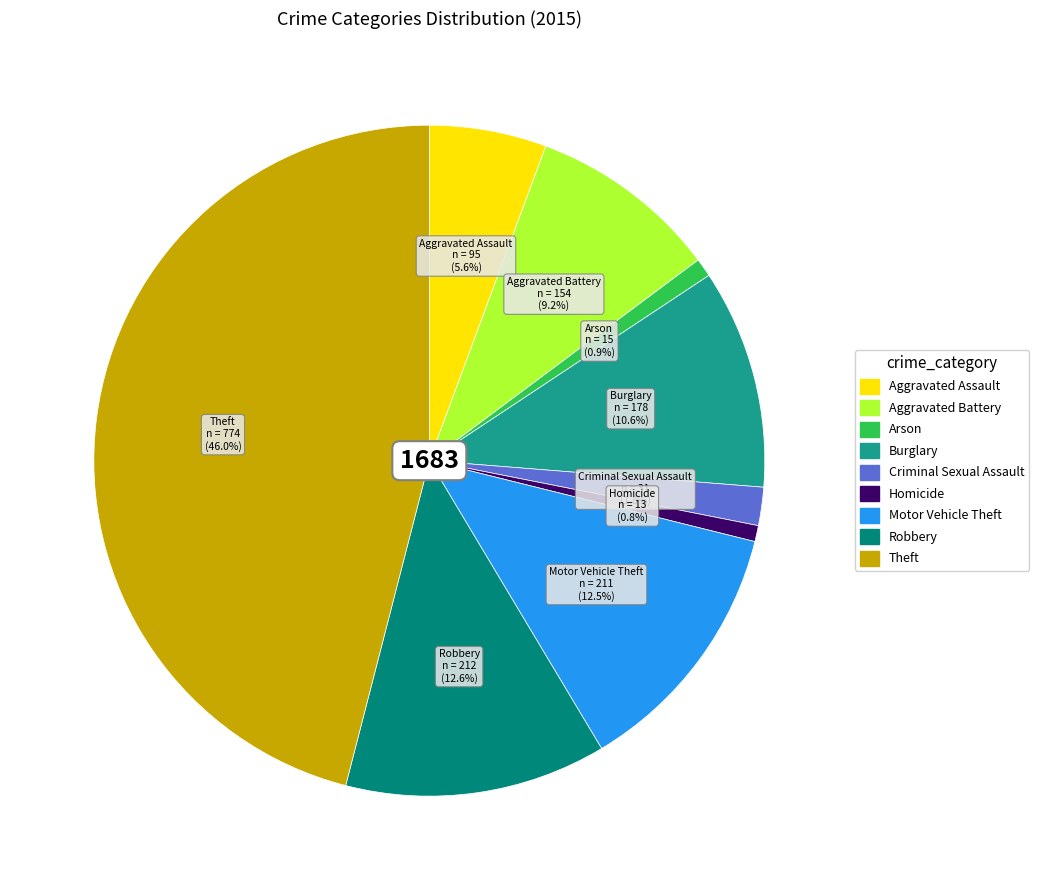

True or false: Homicide accounts for 11% of the total.

False